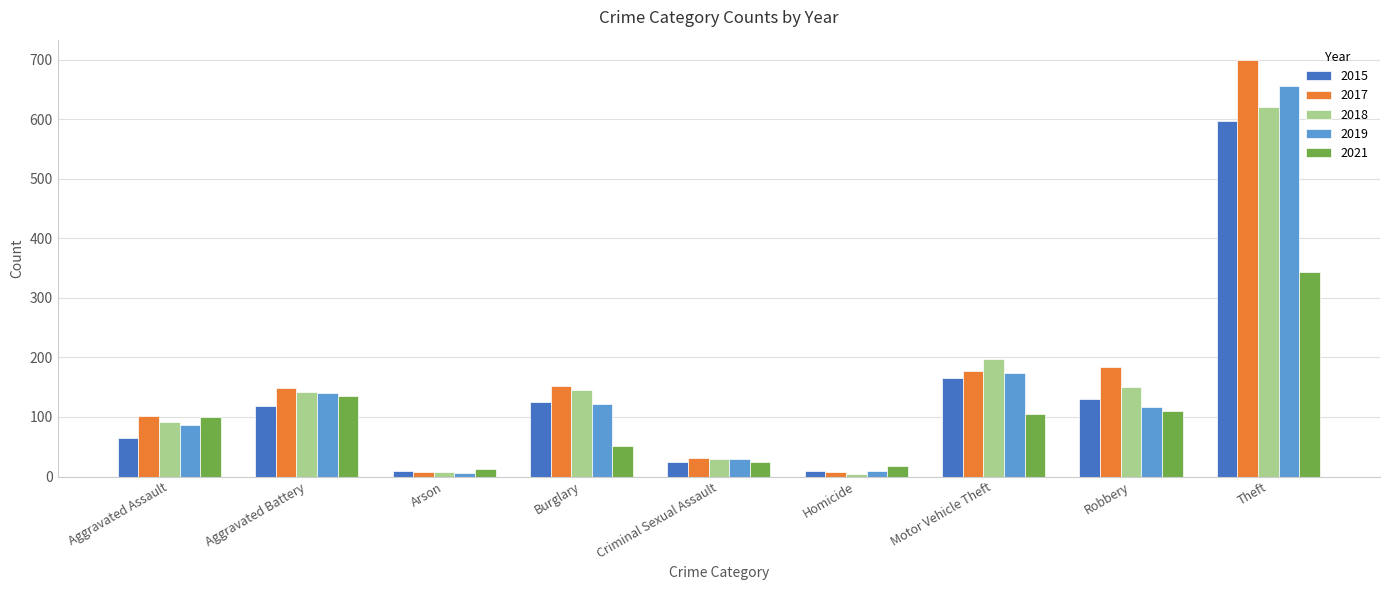

What is the spread (max minus min) of values at Aggravated Assault?

38